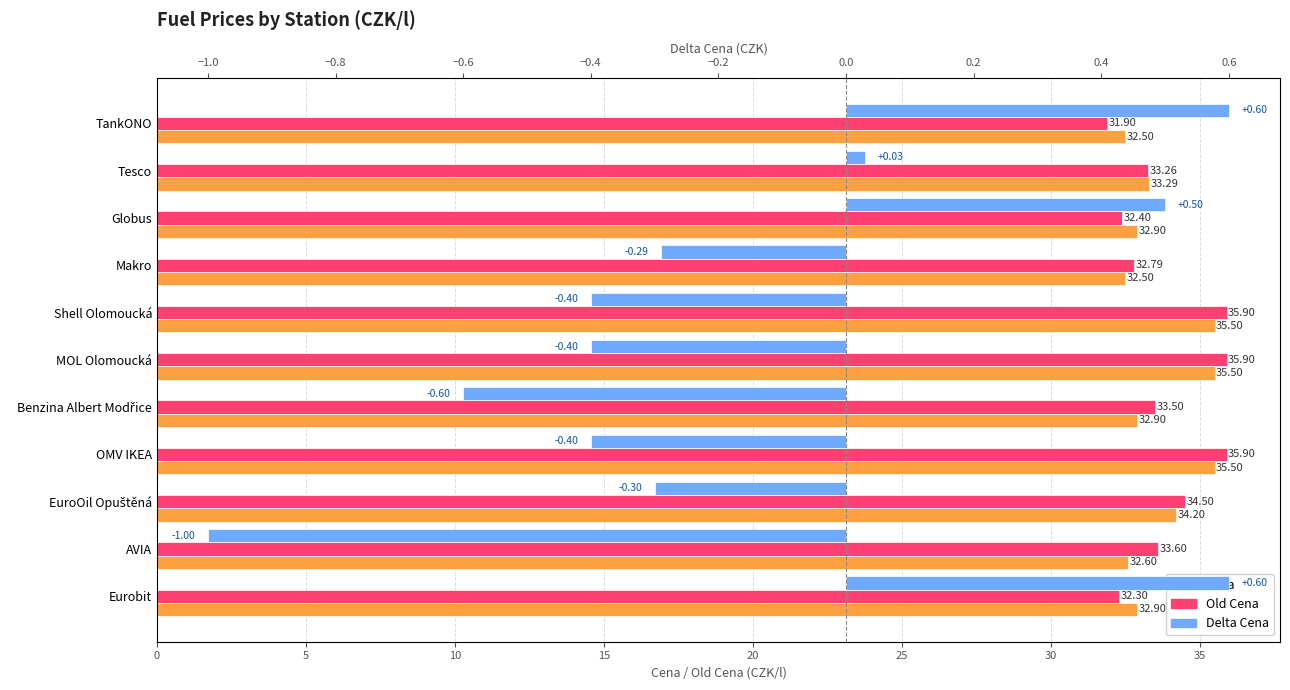

Which series changed the most between 5 and 25?

Old Cena